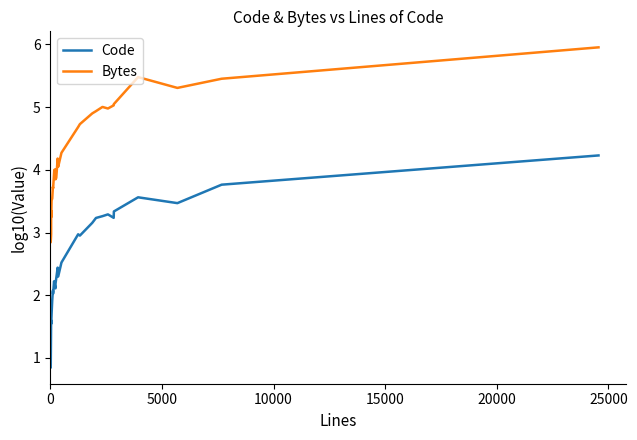

Rank the series by their average value, from lowest to highest.

Code, Bytes